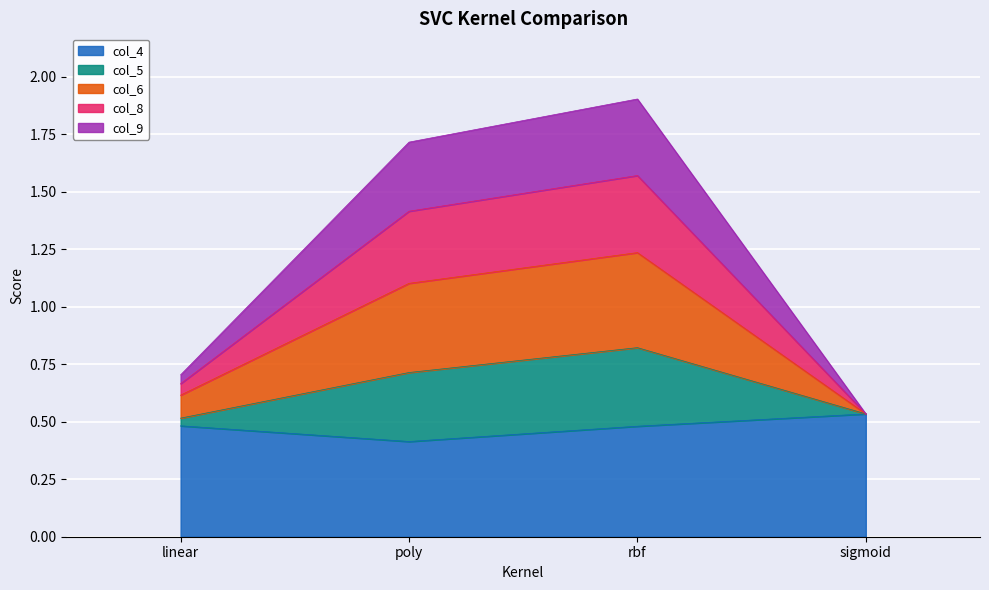

At which label is col_8 closest to 0?

sigmoid